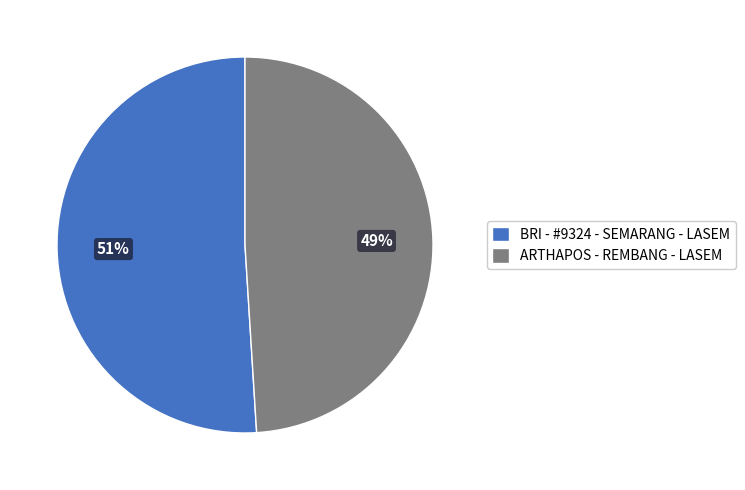

To the nearest percent, what is the difference between the ARTHAPOS - REMBANG - LASEM and BRI - #9324 - SEMARANG - LASEM slice percentages?

2%